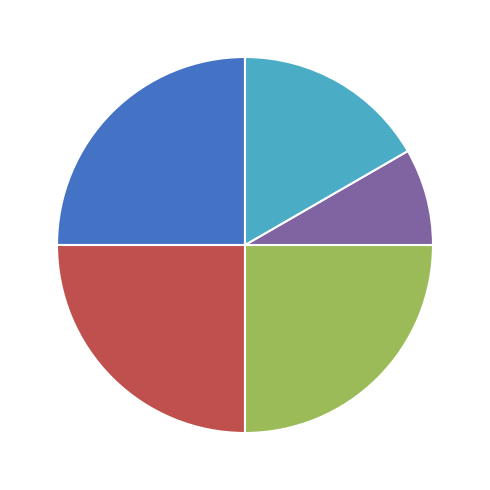

Is there a majority slice in this chart?

No